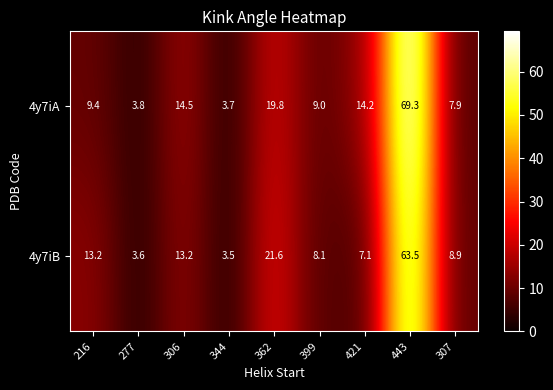

Where does the 4y7iB series first go above 8?

216